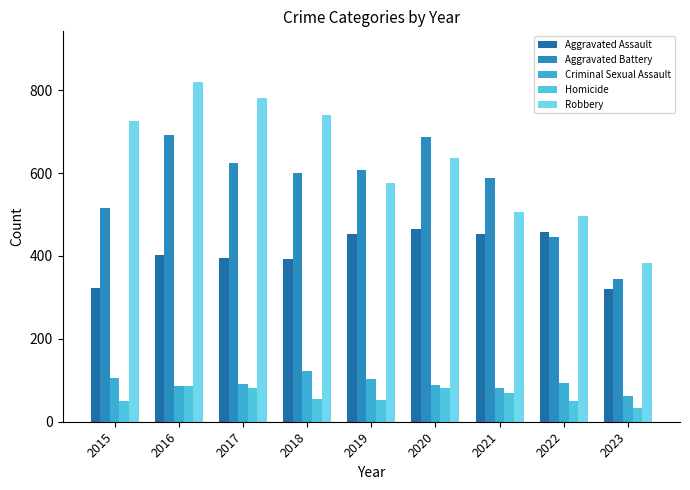

How many categories are shown in the chart?

9